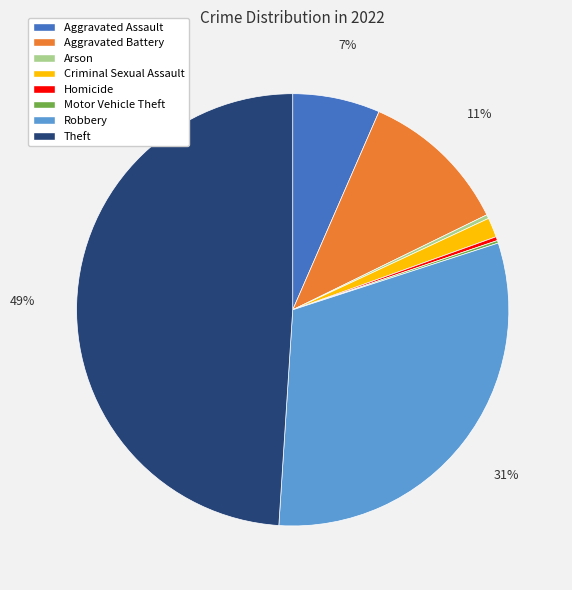

To the nearest percent, what is the difference between the largest and smallest slice percentages?

49%